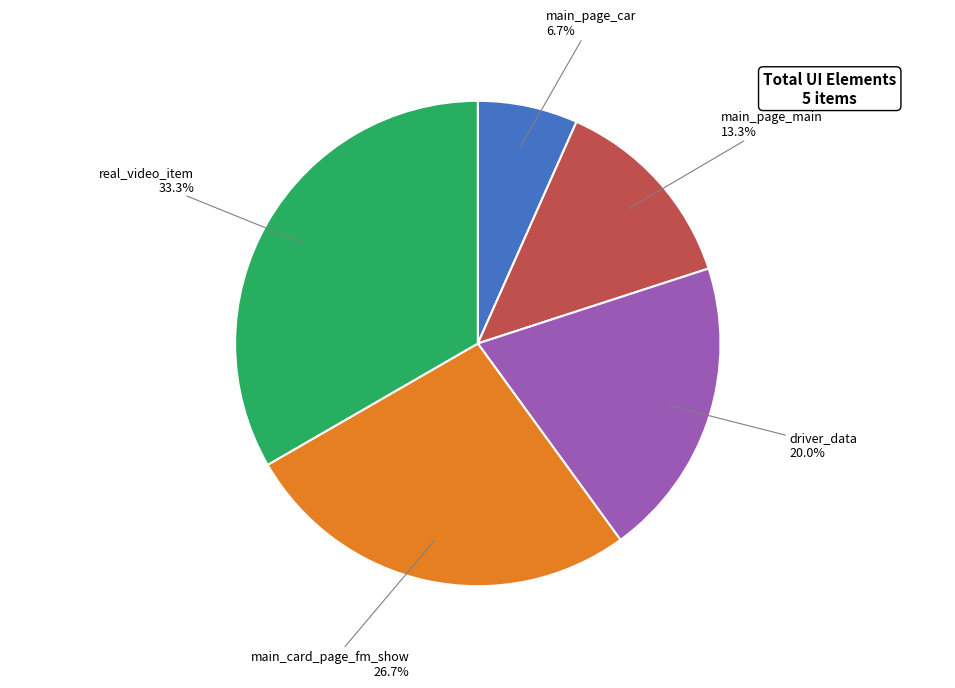

What percentage is the main_page_car slice, to the nearest percent?

7%